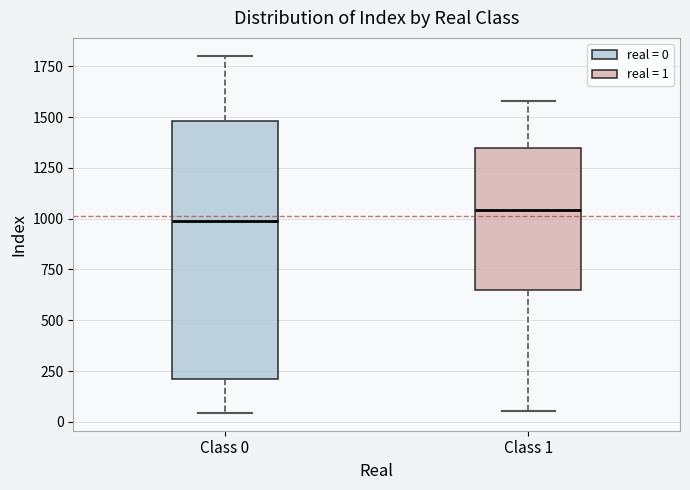

Reading left to right, transcribe this box plot: for each box, give where its median line is, the range the box spans, and where its two whiskers end, as read against the y-axis. The values are not printed on the chart, so give them approximately, as read against the axis.

Class 0: median 1000, box 200 to 1500, whiskers 50 to 1800
Class 1: median 1050, box 650 to 1350, whiskers 50 to 1600